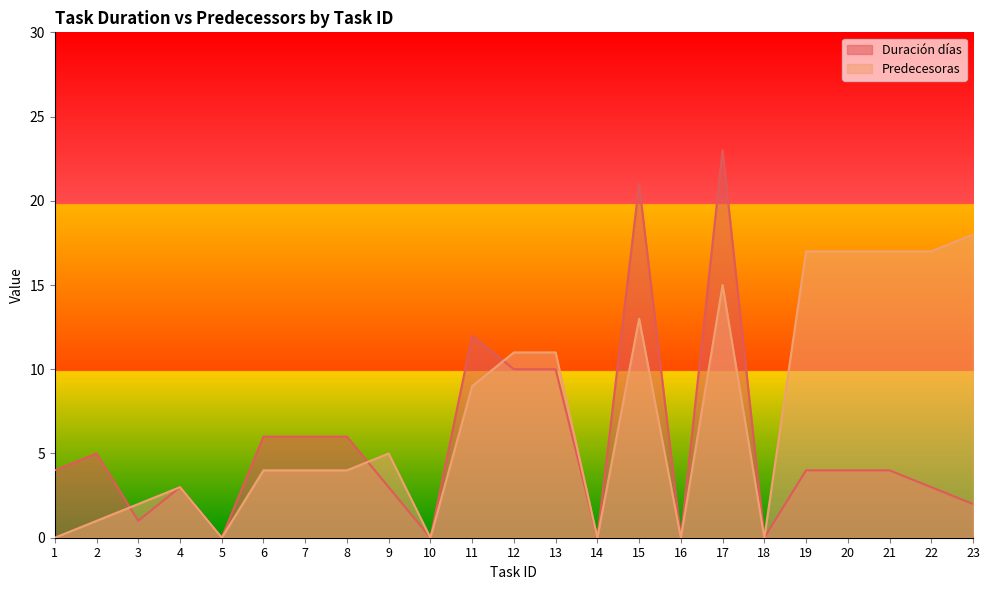

How many data points does each series have?

23